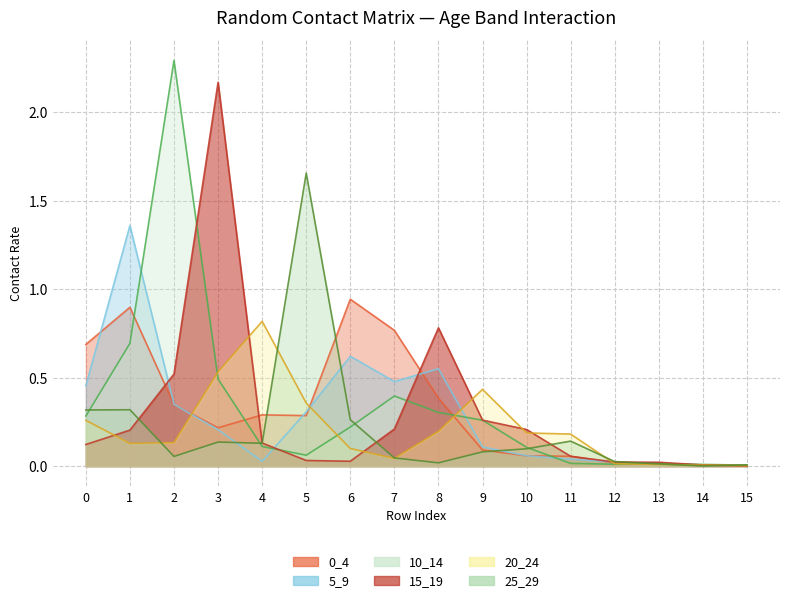

How many interior local valleys does the 0_4 series have?

2